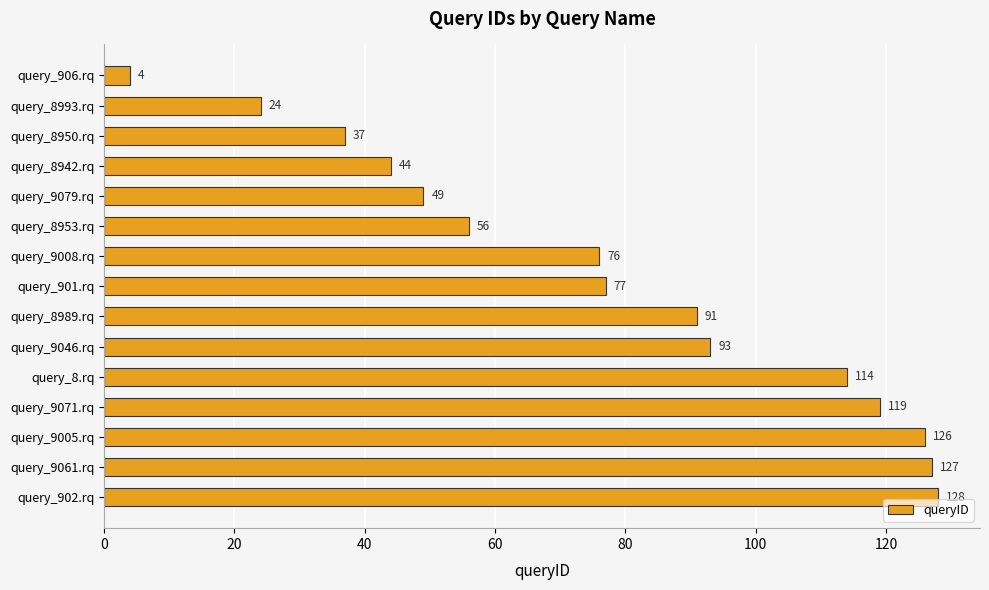

What is the sum of the values at query_8989.rq and query_902.rq?

219